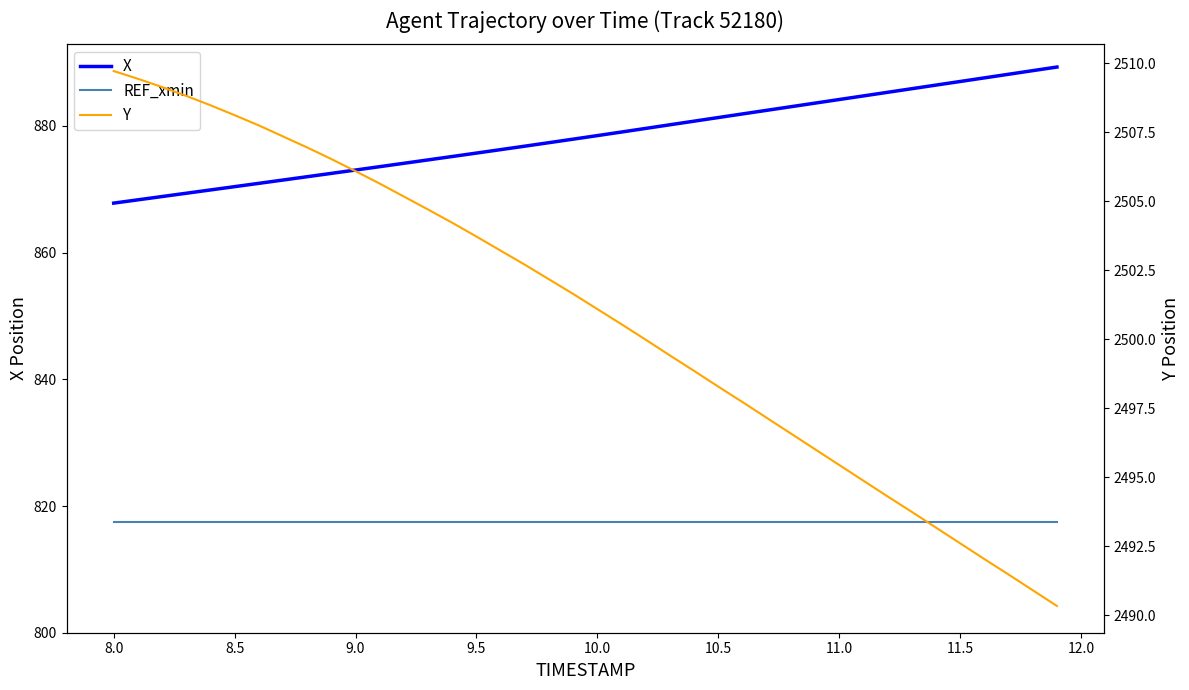

What is the minimum value shown in the chart?

817.5